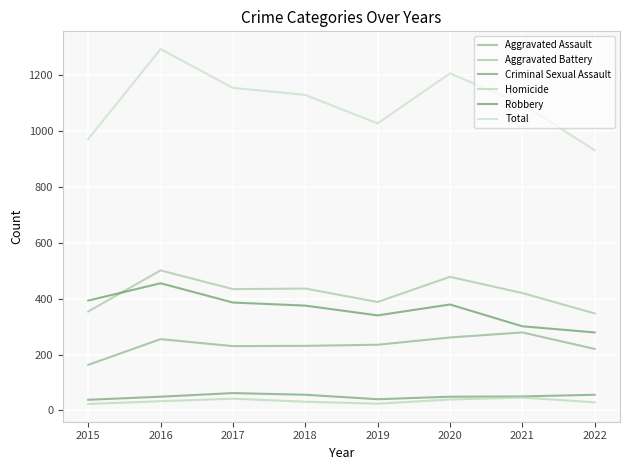

Read the Criminal Sexual Assault value at 2019, to the nearest 10.

40